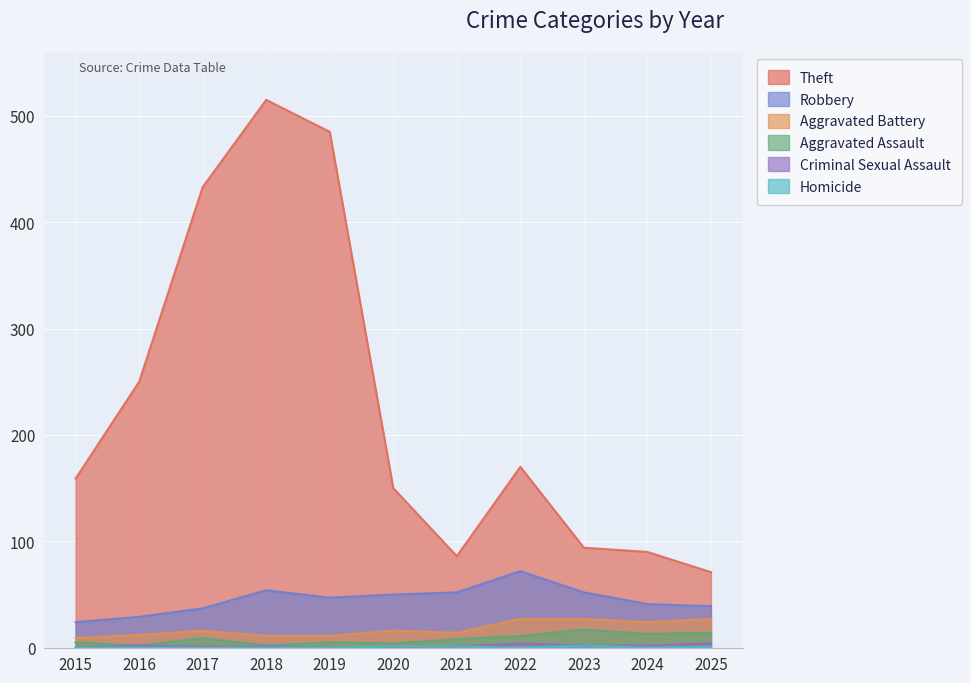

Is it true that Homicide equals 0 at 2019?

True